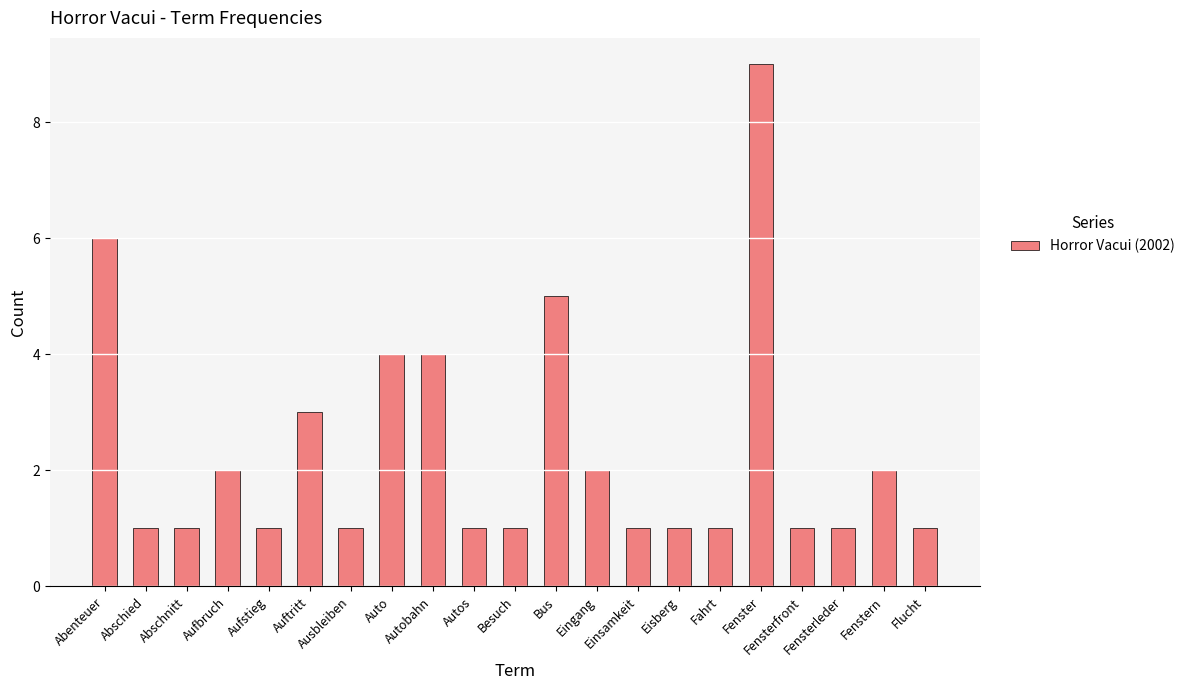

What is the change in value from Auftritt to Eisberg?

-2